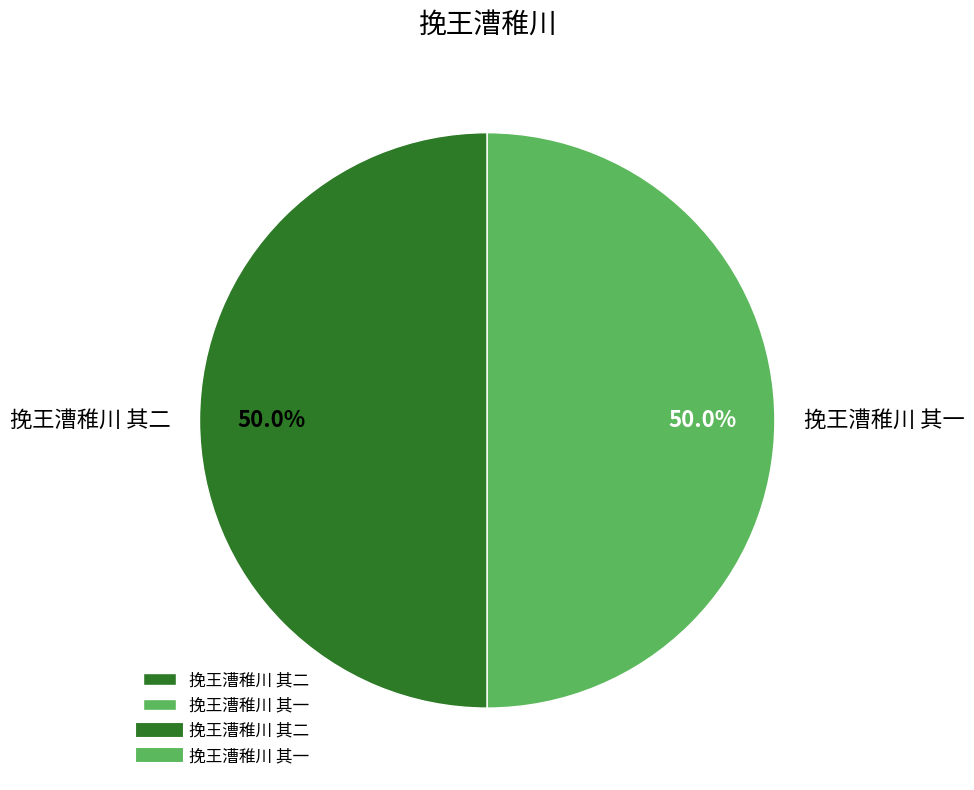

Approximately how many times larger is the value at 挽王漕稚川 其一 compared to 挽王漕稚川 其二?

1.0